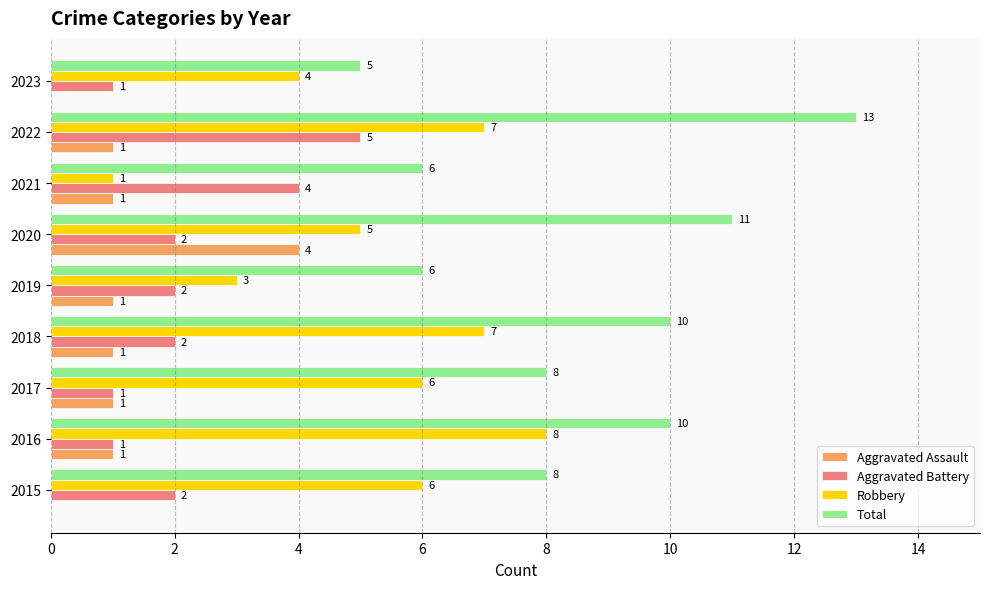

Which series has the largest total across all categories?

Total